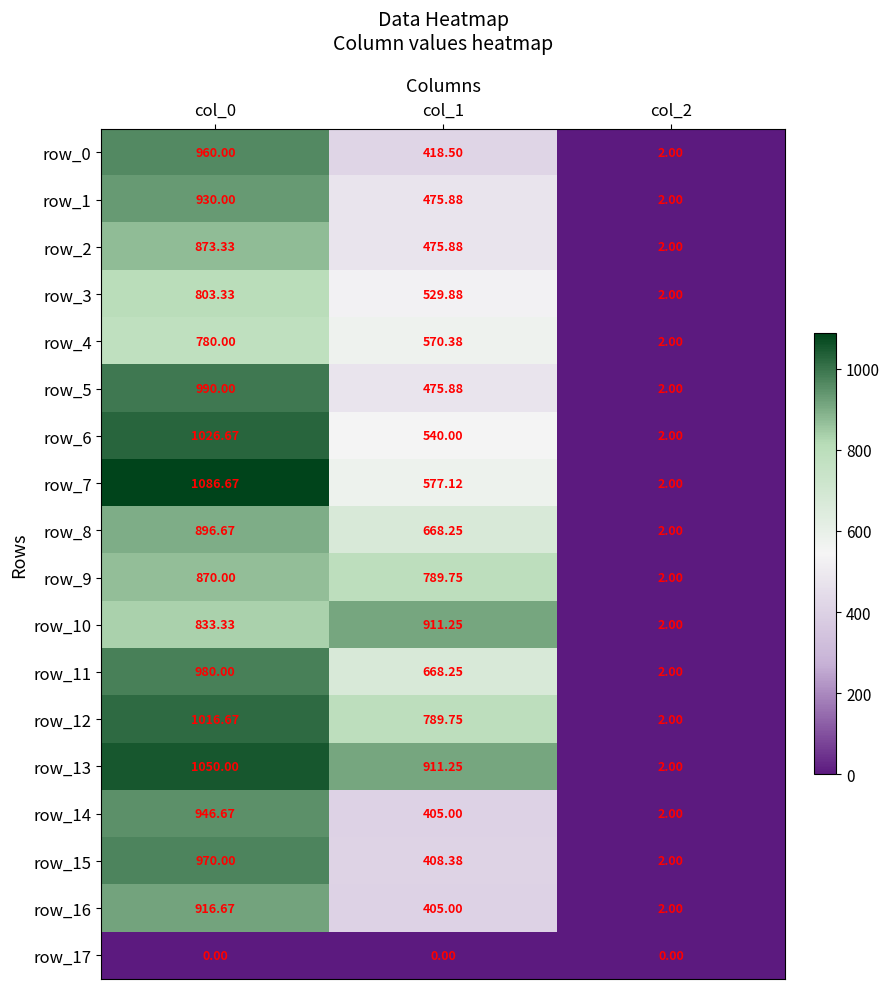

What is the spread (max minus min) of values at col_0?

1086.7